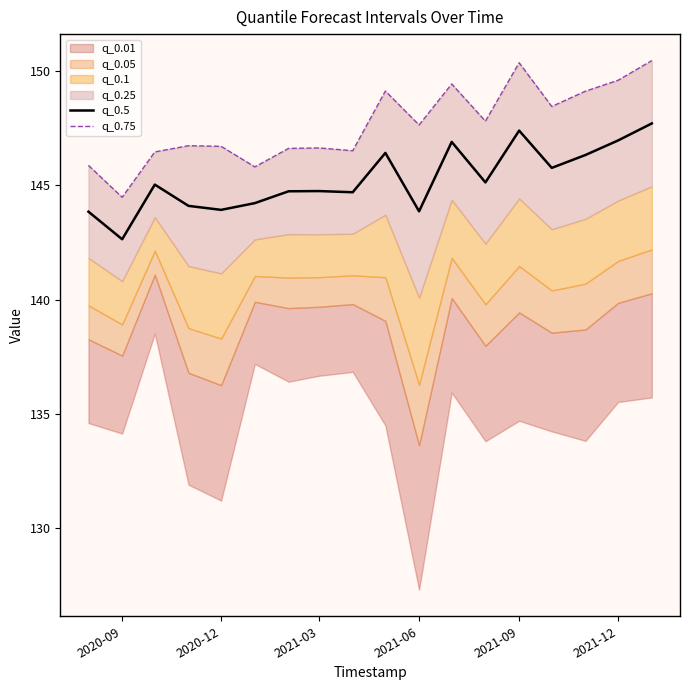

What is the highest value of the q_0.5 series?

147.7